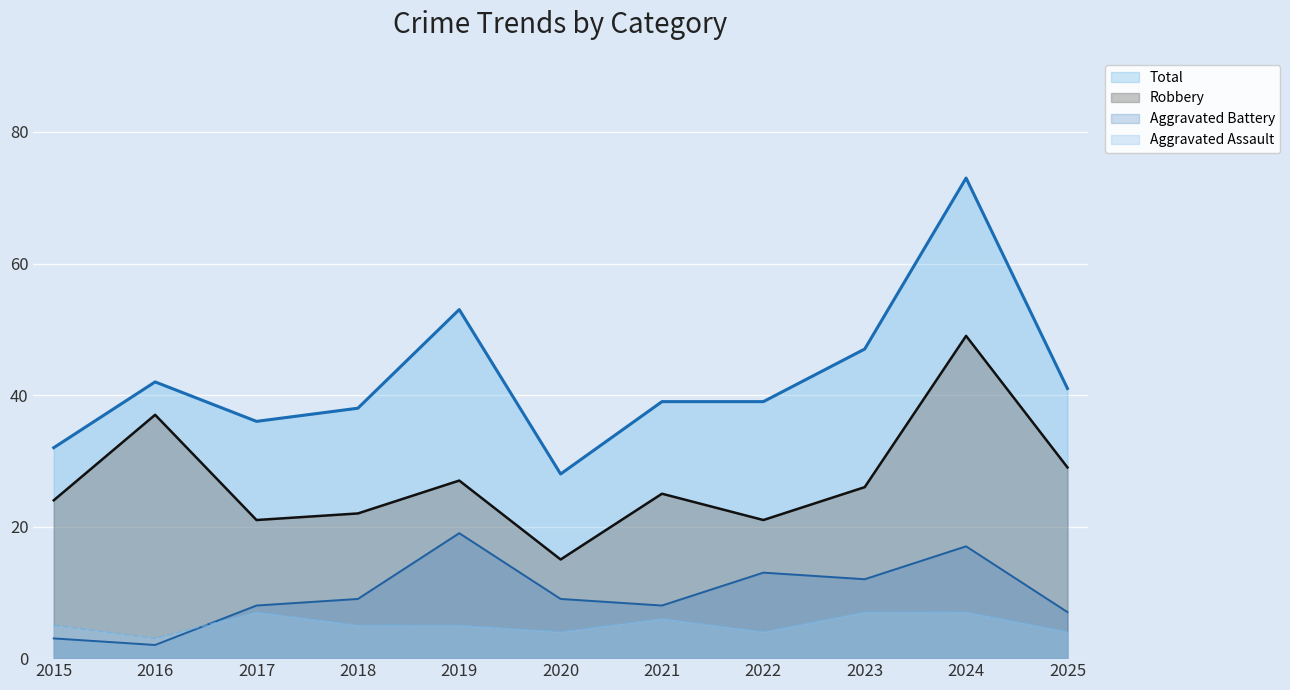

What is the smallest value displayed?

2